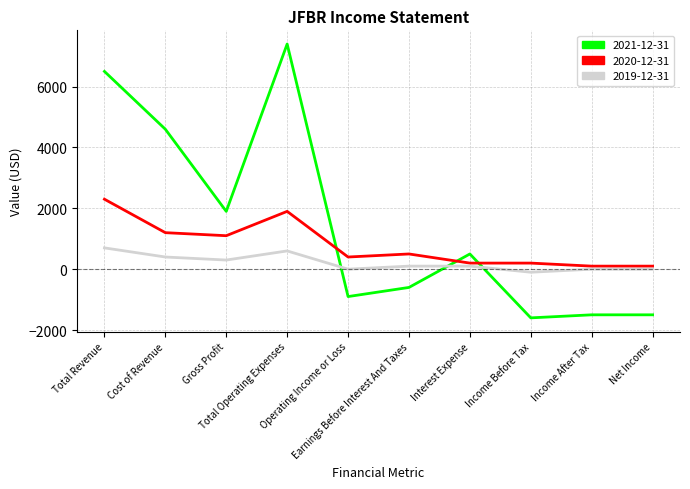

What are all the series names shown in the legend?

2021-12-31, 2020-12-31, 2019-12-31